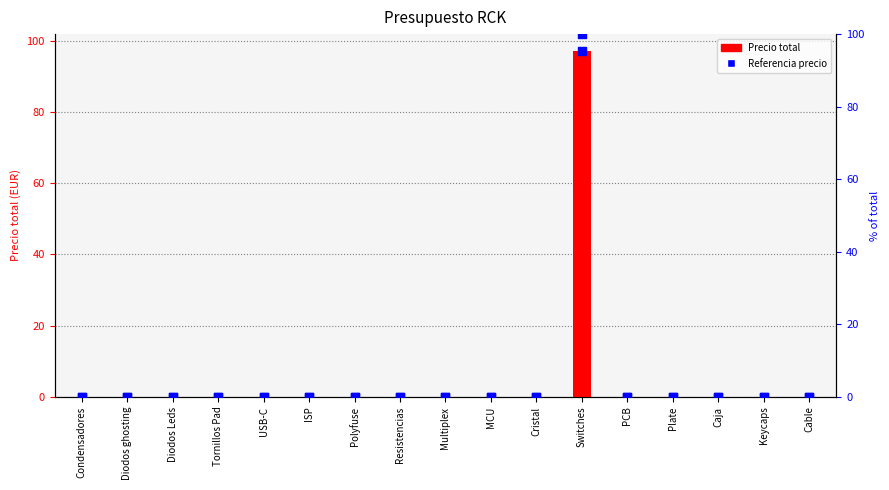

At which category is the sum across all series the highest?

Switches